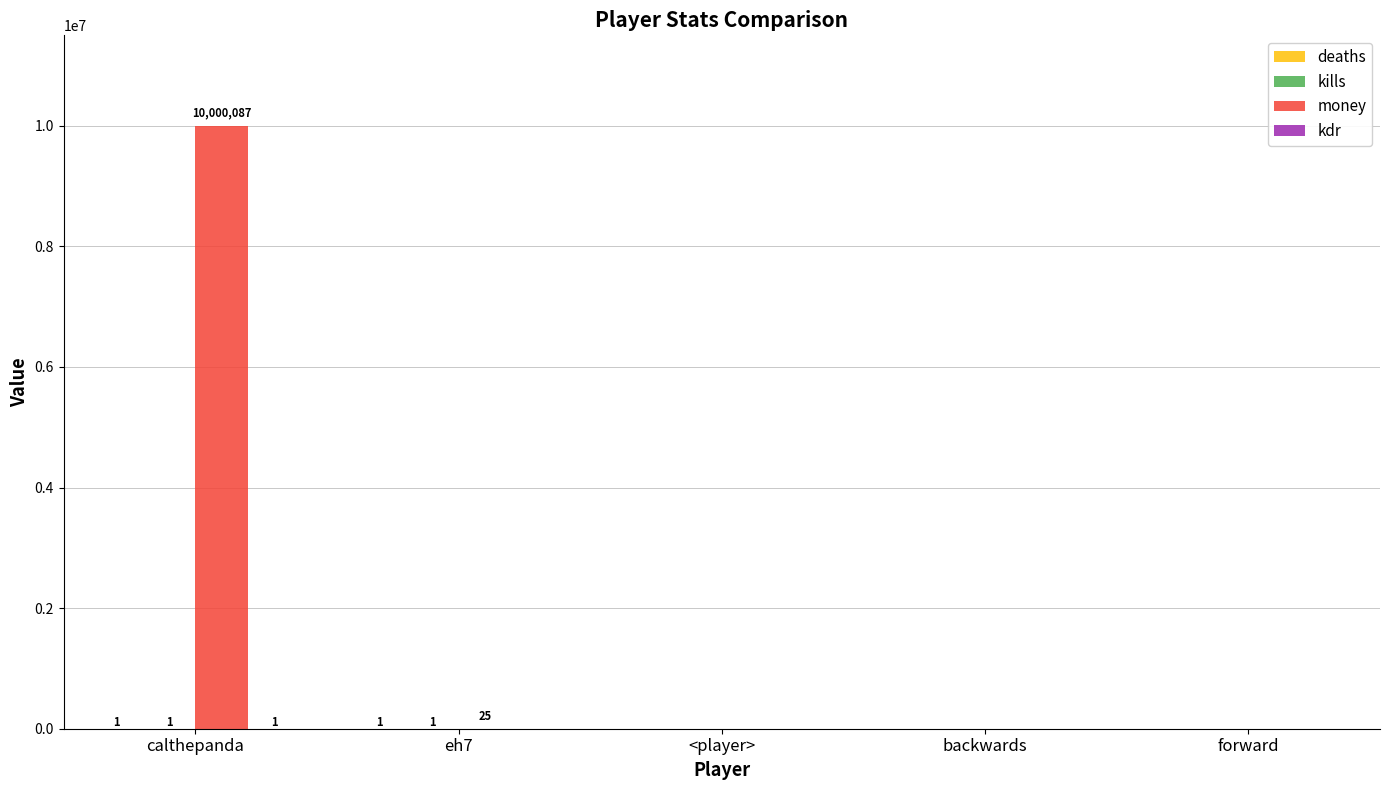

At which category is the sum across all series the highest?

calthepanda